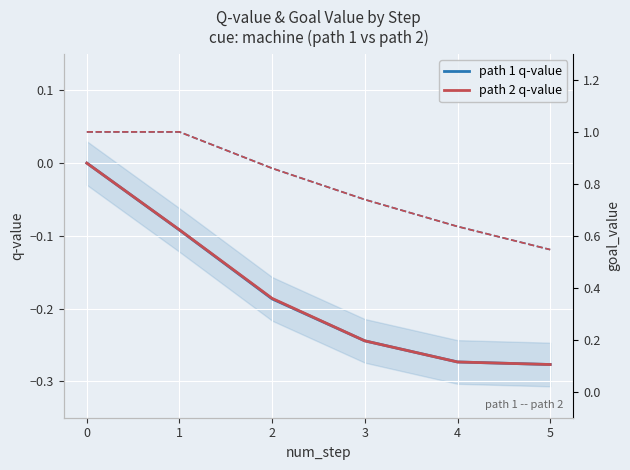

Reading left to right, extract all data points from this chart.

path 1 q-value: 0=0.0	1=-0.1	2=-0.2	3=-0.2	4=-0.3	5=-0.3
path 2 q-value: 0=0.0	1=-0.1	2=-0.2	3=-0.2	4=-0.3	5=-0.3